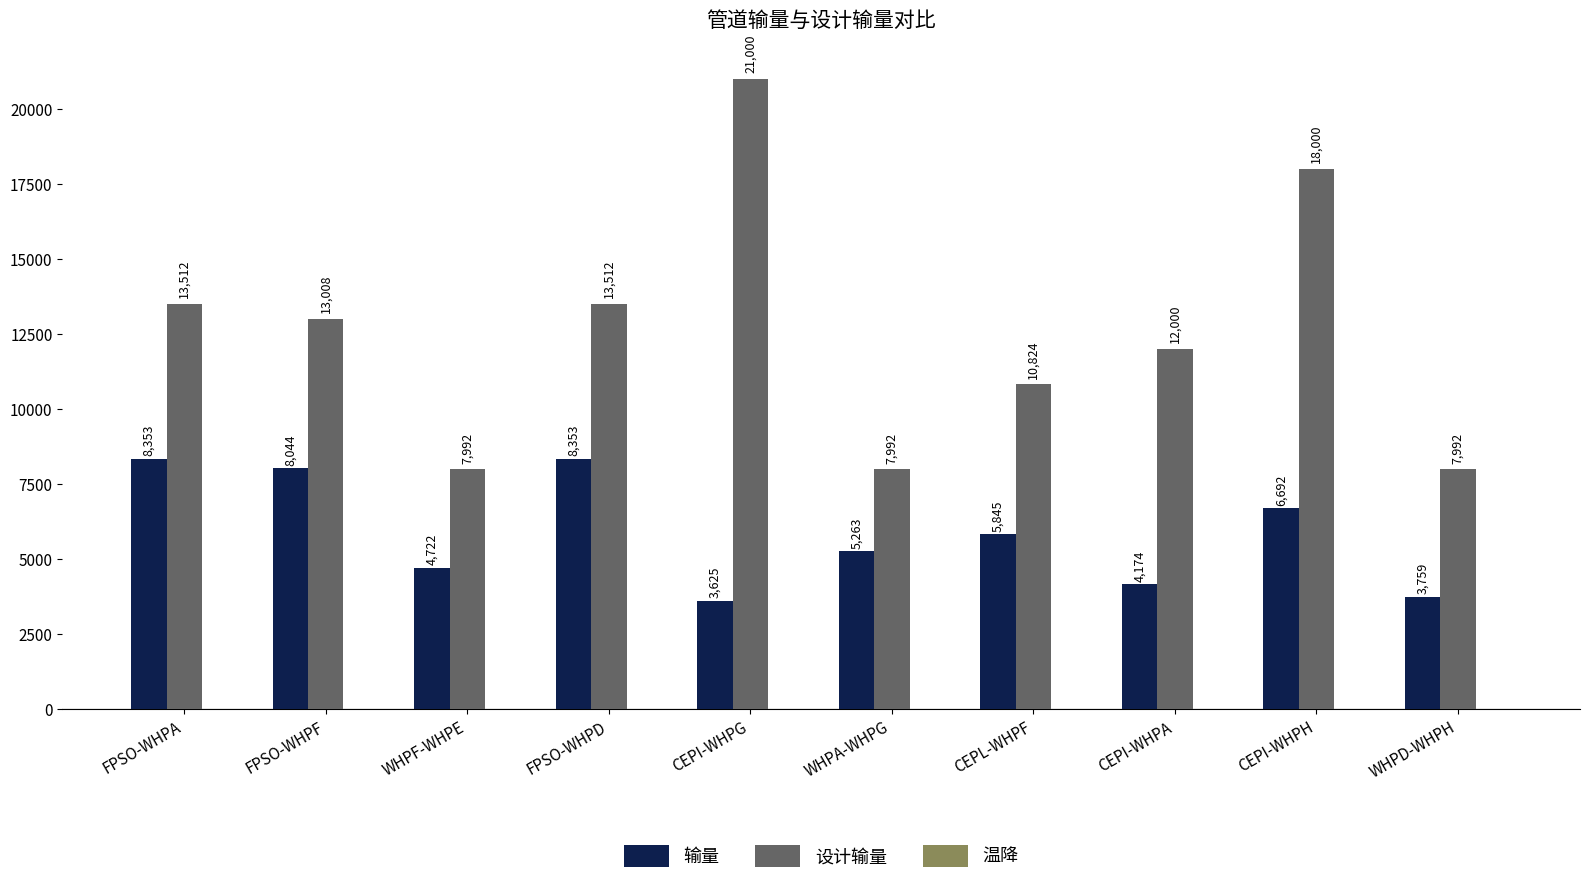

The 输量 series shows 8353.3 at FPSO-WHPA. True or false?

True